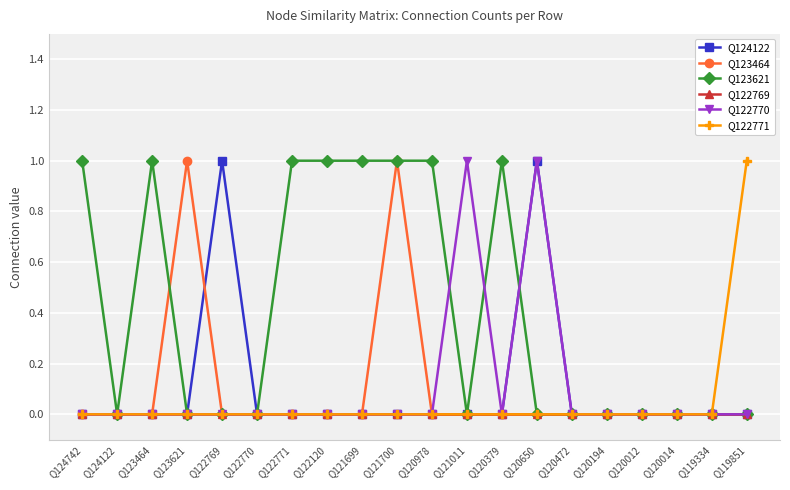

Which series has the largest total across all categories?

Q123621